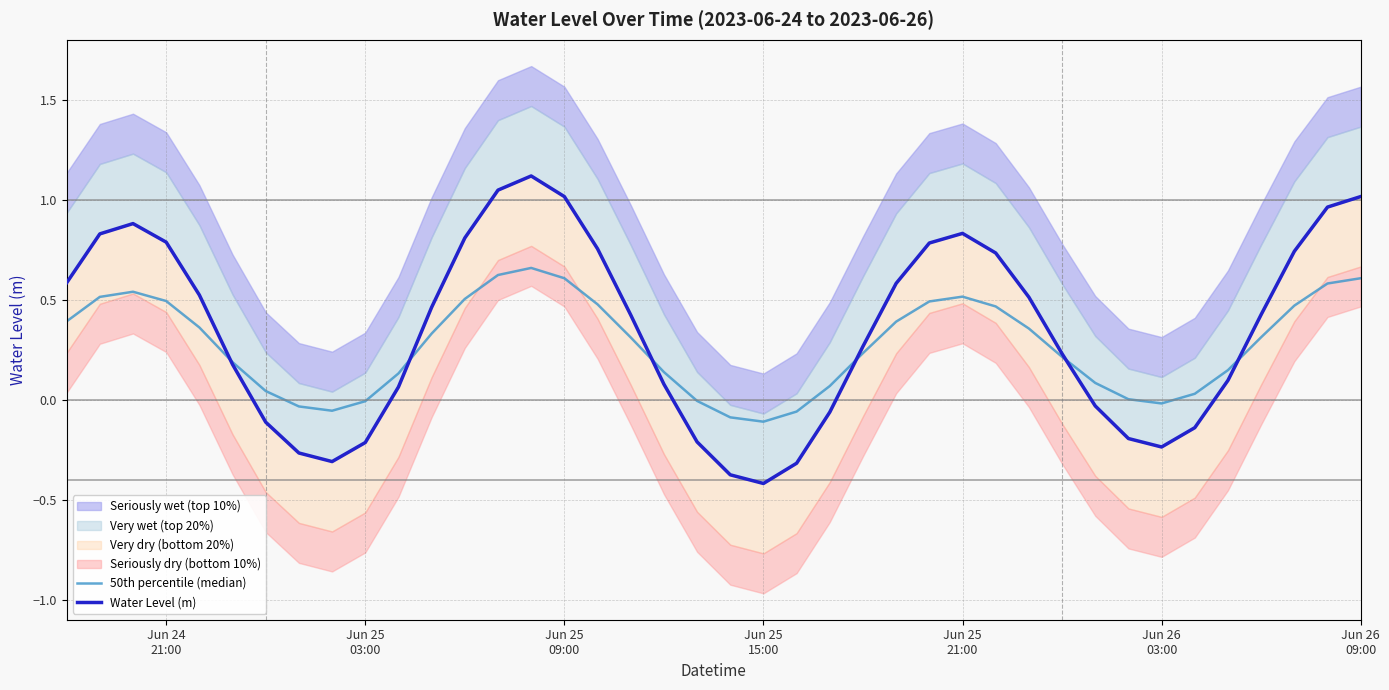

Reading left to right, extract all data points from this chart.

50th percentile (median): 0.4	0.5	0.5	0.5	0.4	0.2	0.0	-0.0	-0.1	-0.0	0.1	0.3	0.5	0.6	0.7	0.6	0.5	0.3	0.1	-0.0	-0.1	-0.1	-0.1	0.1	0.2	0.4	0.5	0.5	0.5	0.4	0.2	0.1	0.0	-0.0	0.0	0.1	0.3	0.5	0.6	0.6
Water Level (m): 0.6	0.8	0.9	0.8	0.5	0.2	-0.1	-0.3	-0.3	-0.2	0.1	0.5	0.8	1.0	1.1	1.0	0.8	0.4	0.1	-0.2	-0.4	-0.4	-0.3	-0.1	0.3	0.6	0.8	0.8	0.7	0.5	0.2	-0.0	-0.2	-0.2	-0.1	0.1	0.4	0.7	1.0	1.0